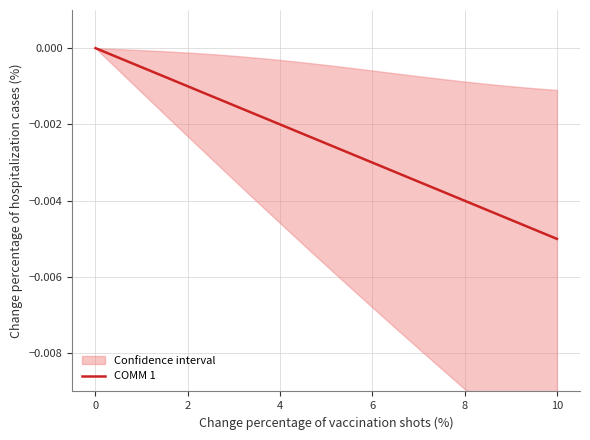

Is it true that the value at 10 is -0.0?

True